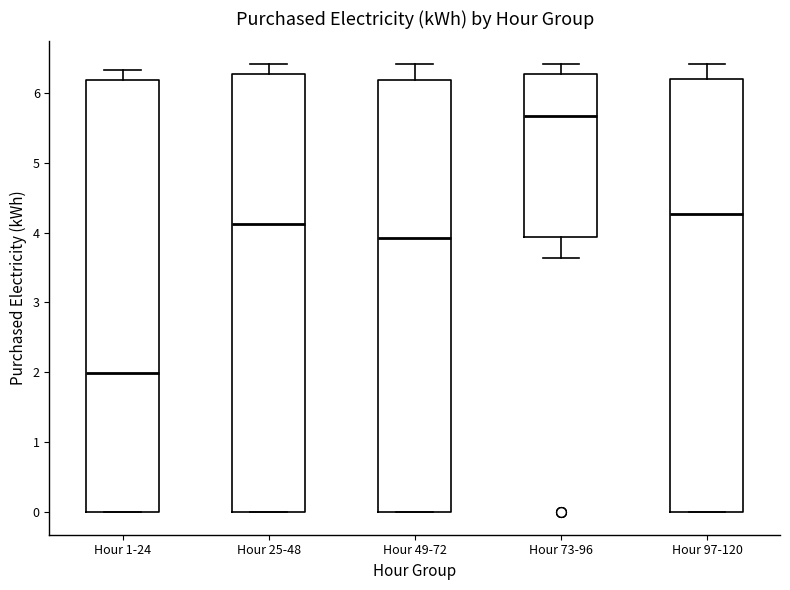

Reading left to right, read every box against the y-axis: the position of its median line, the range the box covers, and the ends of its whiskers. The values are not printed on the chart, so give them approximately, as read against the axis.

Hour 1-24: median 2.0, box 0.0 to 6.2, whiskers 0.0 to 6.3
Hour 25-48: median 4.1, box 0.0 to 6.3, whiskers 0.0 to 6.4
Hour 49-72: median 3.9, box 0.0 to 6.2, whiskers 0.0 to 6.4
Hour 73-96: median 5.7, box 3.9 to 6.3, whiskers 3.6 to 6.4
Hour 97-120: median 4.3, box 0.0 to 6.2, whiskers 0.0 to 6.4